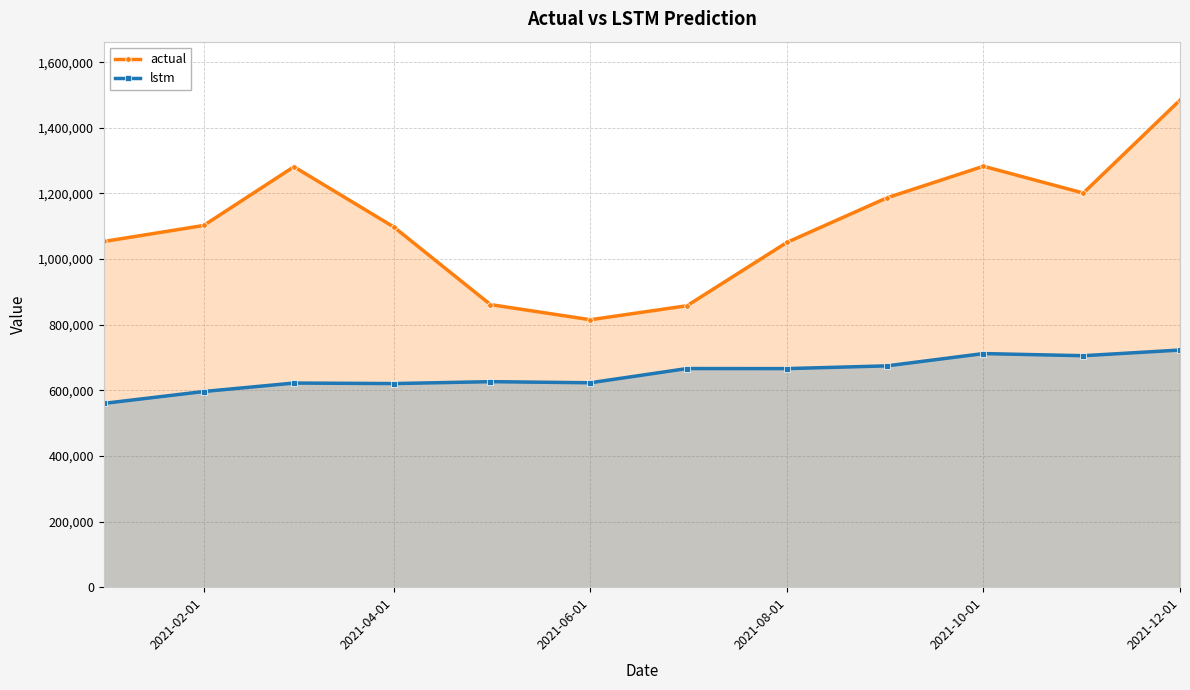

At how many categories does at least one series exceed 884024?

9